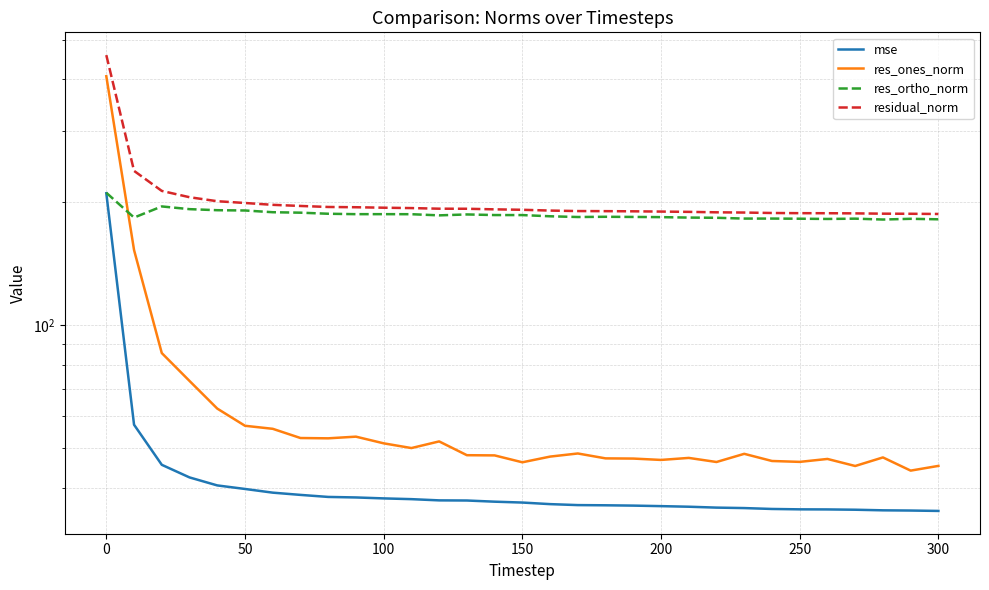

How many intersections are there between res_ortho_norm and res_ones_norm?

1